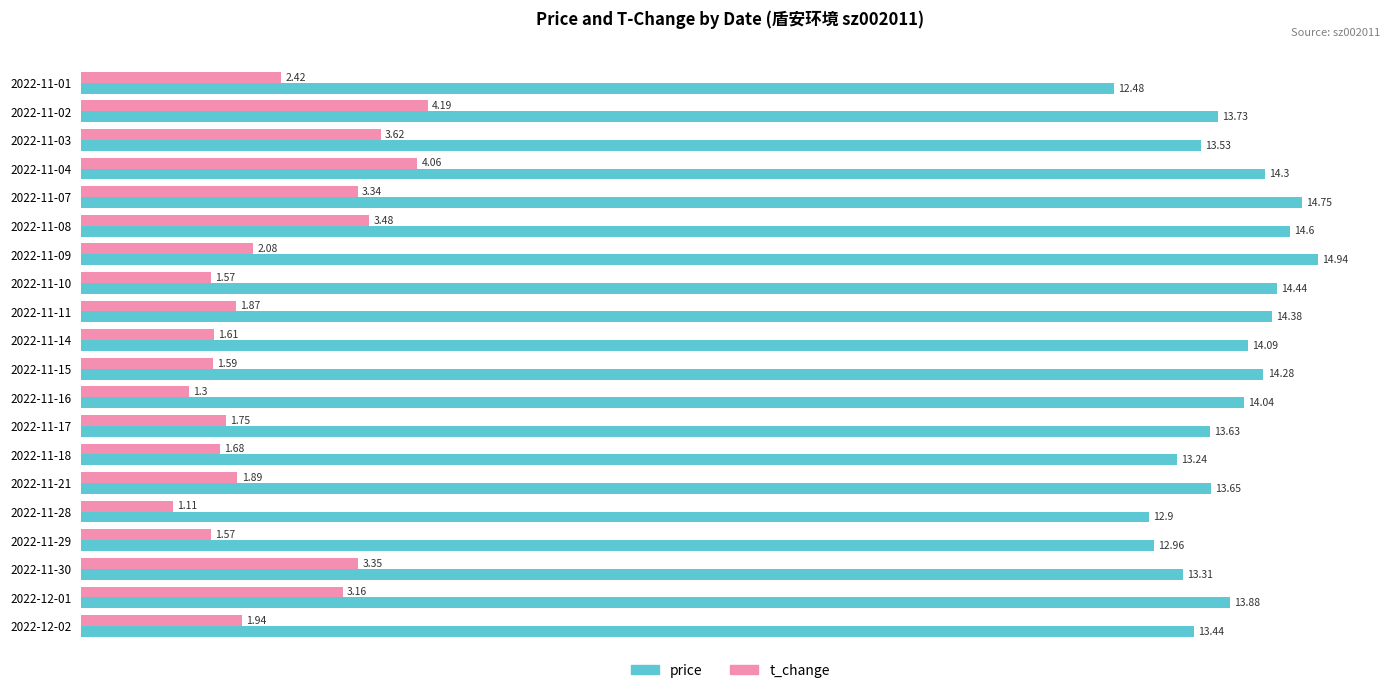

At which category is the sum across all series the highest?

2022-11-04